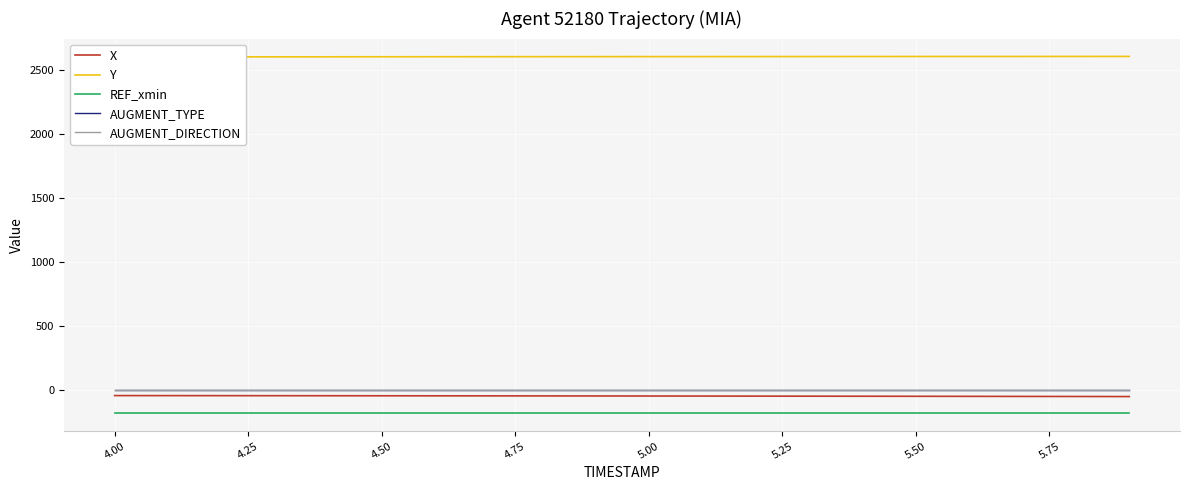

Reading left to right, extract all data points from this chart.

X: -41.6	-41.8	-42.1	-42.4	-42.8	-43.1	-43.4	-43.8	-44.1	-44.5	-44.9	-45.3	-45.7	-46.2	-46.6	-47.1	-47.6	-48.1	-48.6	-49.1
Y: 2598.2	2598.5	2598.8	2599.2	2599.5	2599.8	2600.1	2600.3	2600.6	2600.8	2601.0	2601.2	2601.4	2601.6	2601.8	2601.9	2602.1	2602.2	2602.3	2602.5
REF_xmin: -180.0	-180.0	-180.0	-180.0	-180.0	-180.0	-180.0	-180.0	-180.0	-180.0	-180.0	-180.0	-180.0	-180.0	-180.0	-180.0	-180.0	-180.0	-180.0	-180.0
AUGMENT_TYPE: 0.0	0.0	0.0	0.0	0.0	0.0	0.0	0.0	0.0	0.0	0.0	0.0	0.0	0.0	0.0	0.0	0.0	0.0	0.0	0.0
AUGMENT_DIRECTION: 1.0	1.0	1.0	1.0	1.0	1.0	1.0	1.0	1.0	1.0	1.0	1.0	1.0	1.0	1.0	1.0	1.0	1.0	1.0	1.0